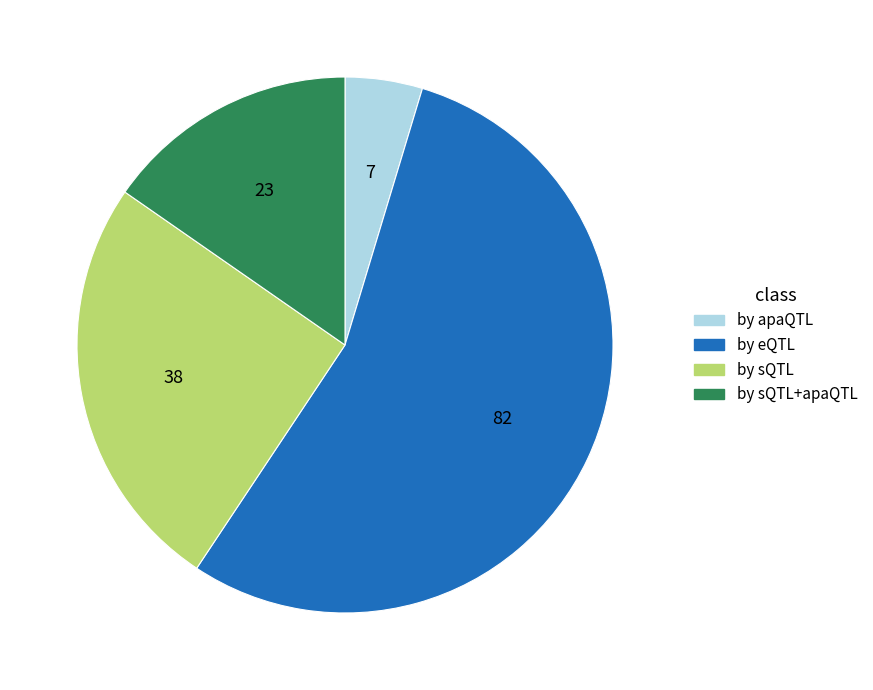

How many segments does this pie chart have?

4